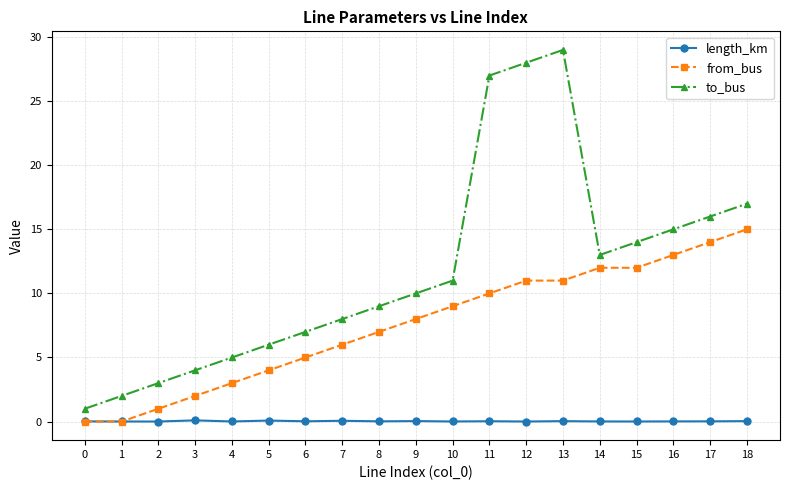

Rank the series by their maximum value, from lowest to highest.

length_km, from_bus, to_bus